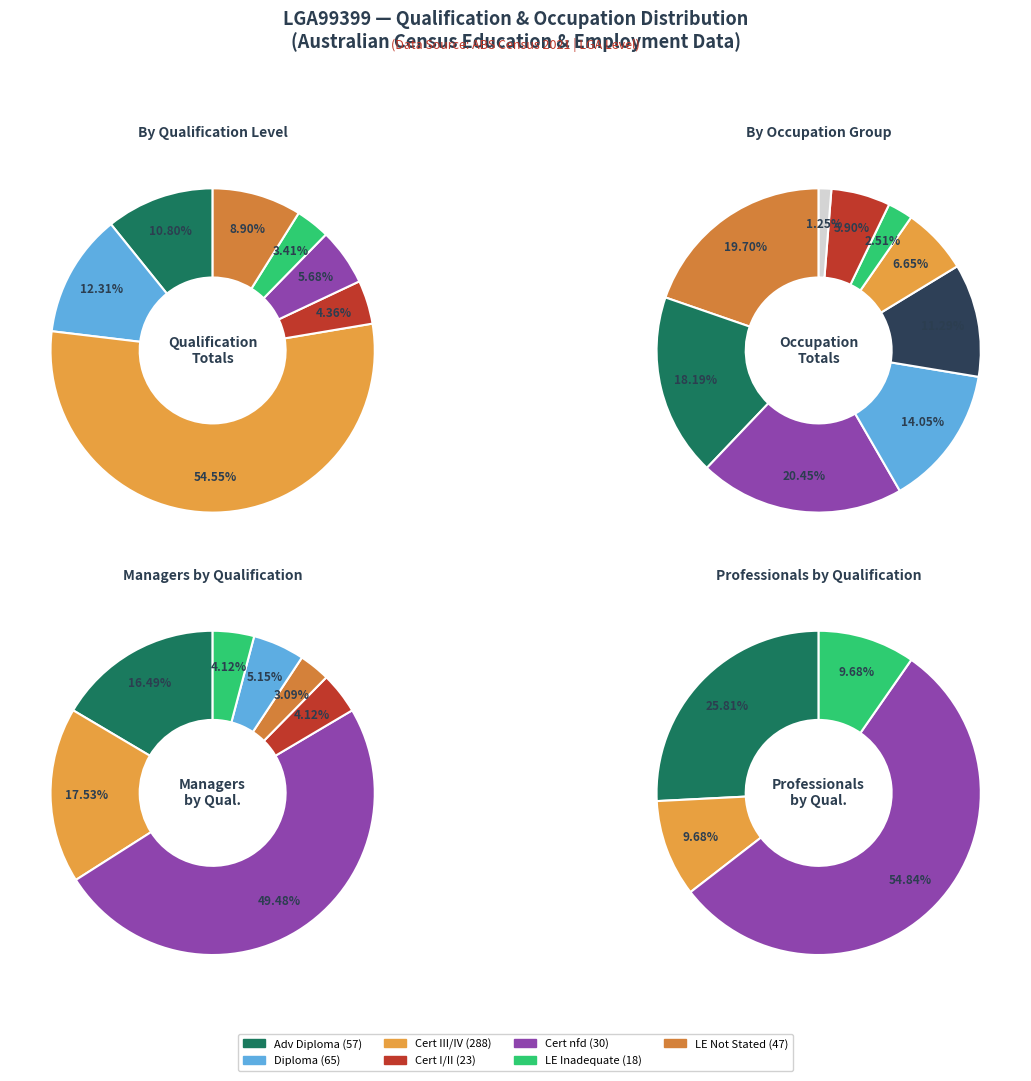

Is it true that LGA99499 is 9% of the pie?

False